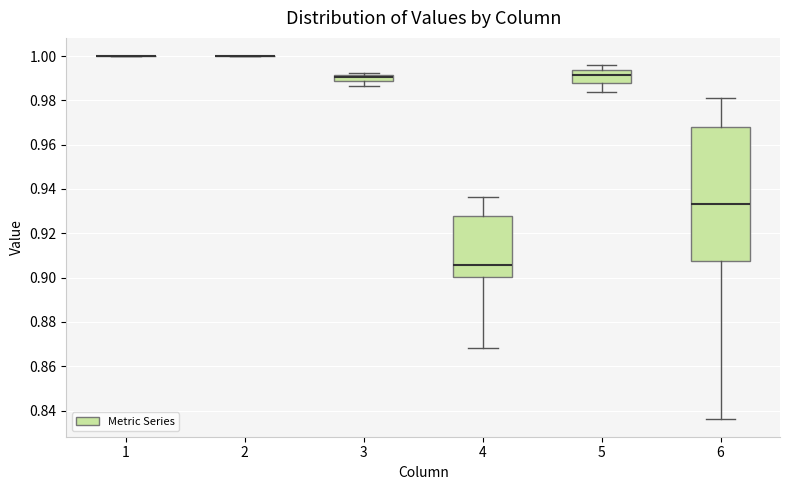

Comparing the boxes themselves (not the whiskers), which one is the tallest?

6